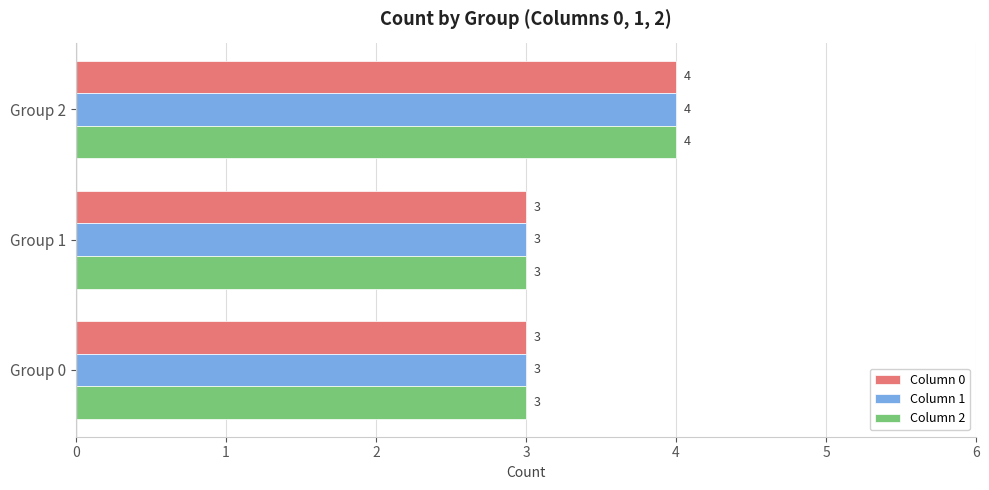

At which label does Column 1 reach its peak?

Group 2